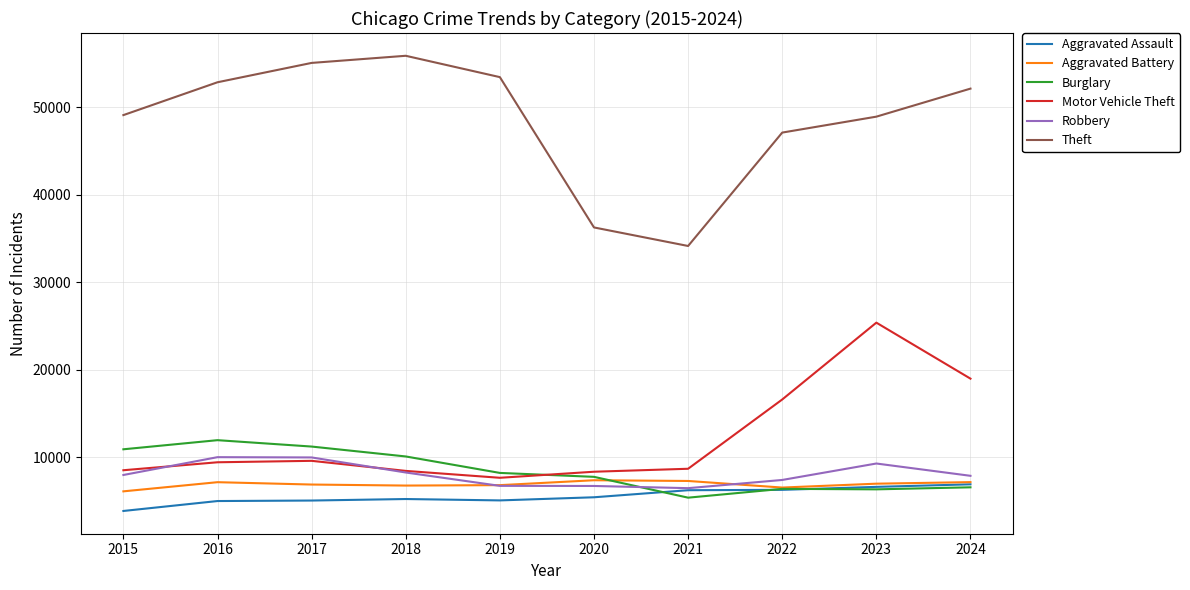

What is the total value across all series at 2024?

99767